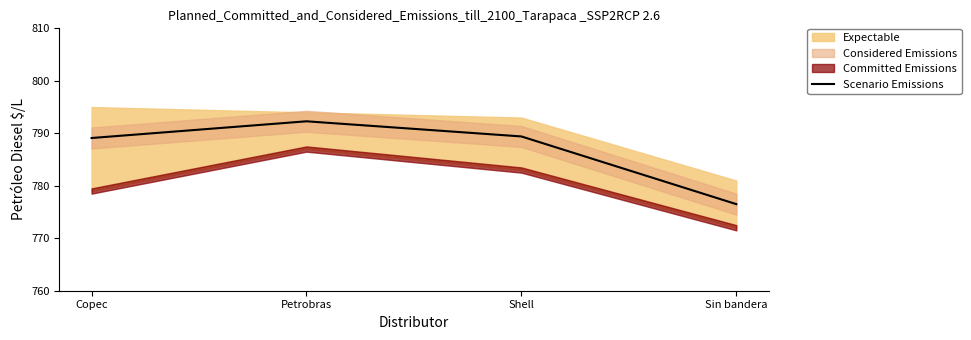

Rank the categories by value from highest to lowest.

Petrobras, Shell, Copec, Sin bandera